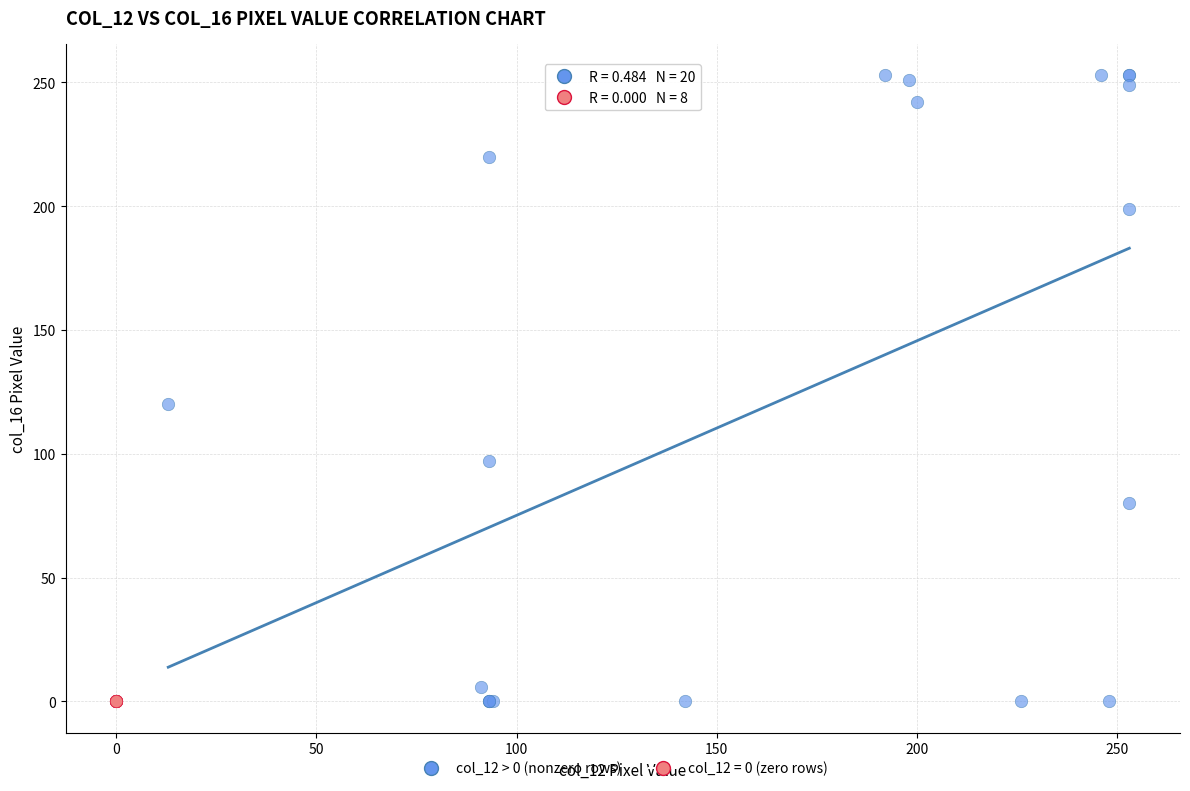

Which series reaches the maximum Y coordinate?

col_12 > 0 (nonzero rows)